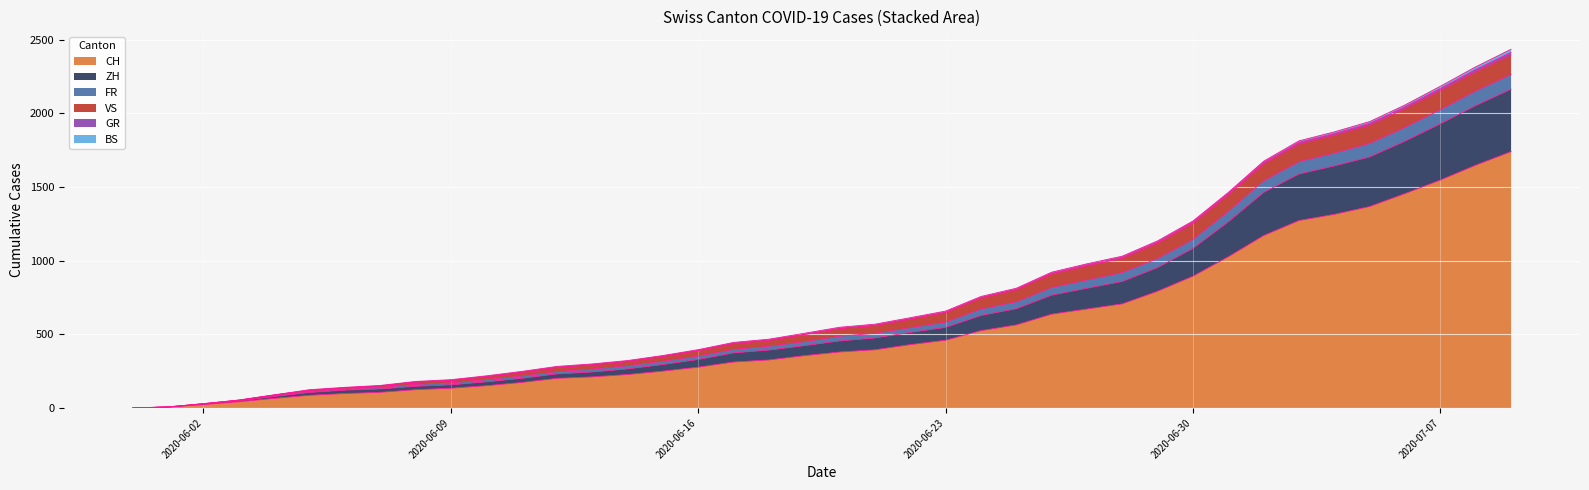

What position from the right is 2020-06-05?

35